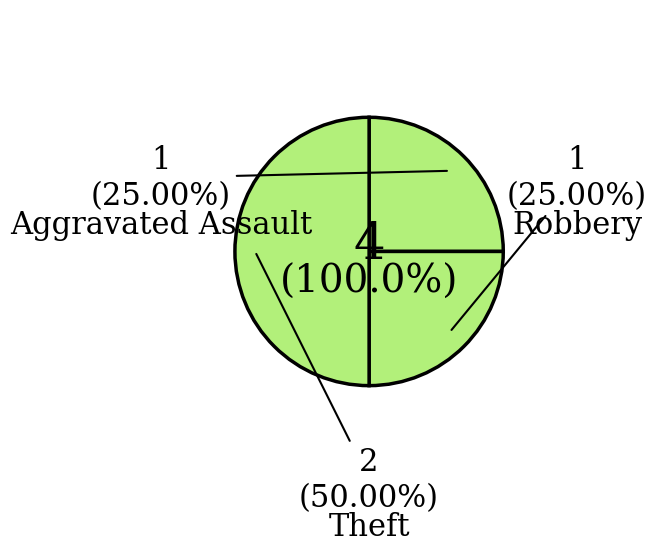

The Robbery slice represents 11% of the pie. True or false?

False